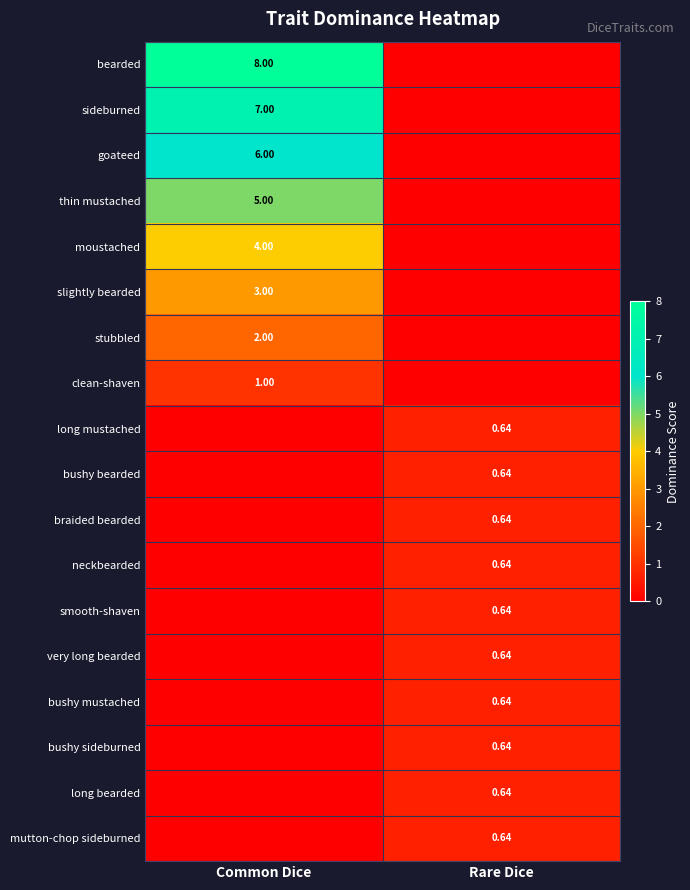

The sideburned series shows 12.1 at Common Dice. True or false?

False